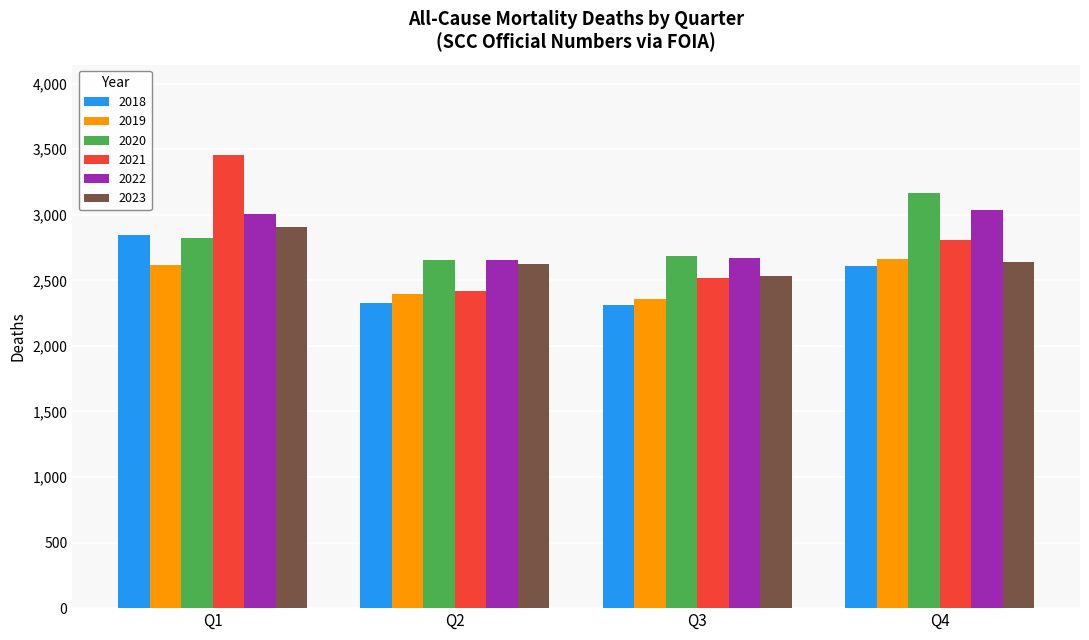

What is the average value of the 2023 series?

2675